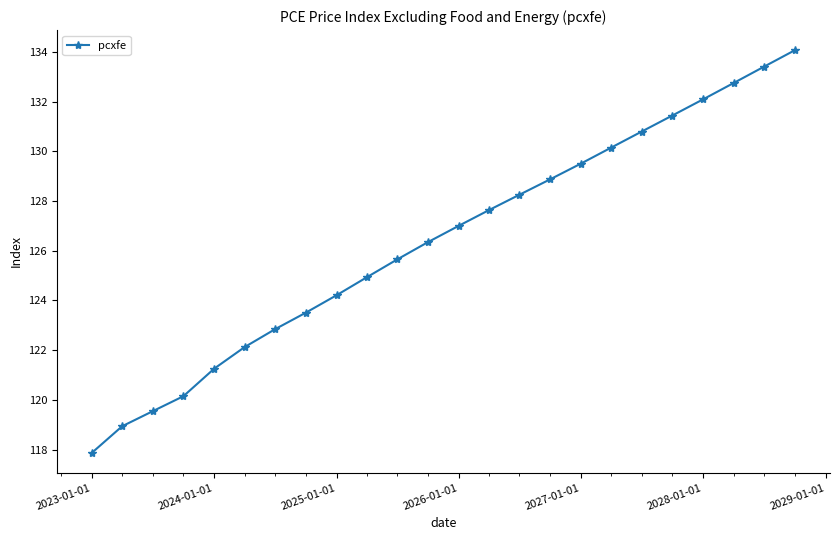

What is the value of the 10th point from the left?

124.9